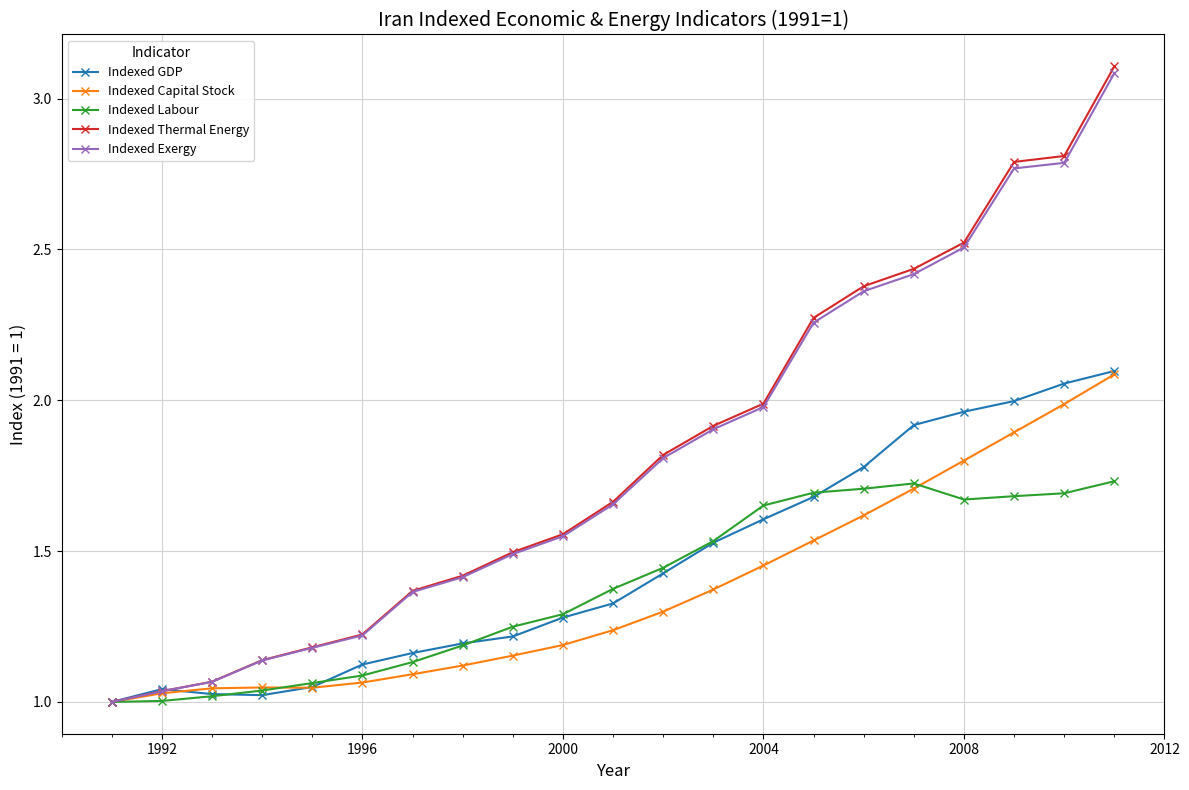

Which series has the widest spread of values?

Indexed Thermal Energy